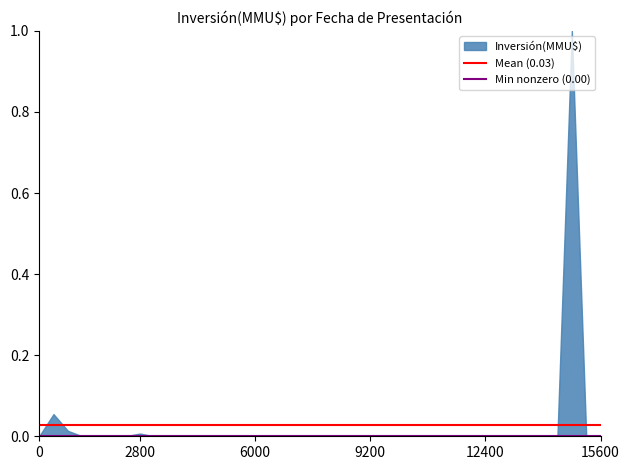

What is the difference between the maximum and minimum values?

1.0